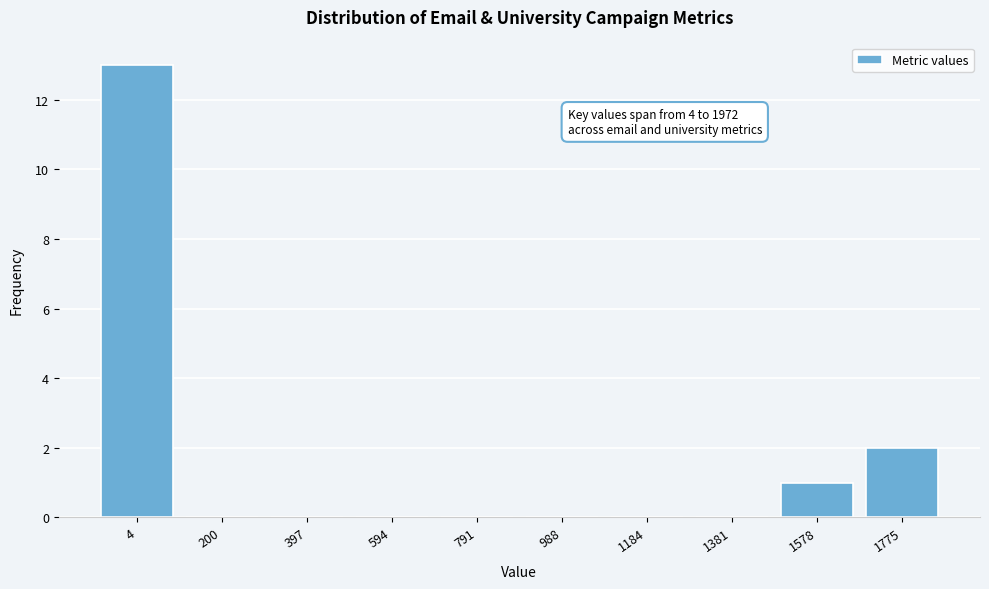

Reading left to right, transcribe all the data shown in this chart.

4=13	200=0	397=0	594=0	791=0	988=0	1184=0	1381=0	1578=1	1775=2